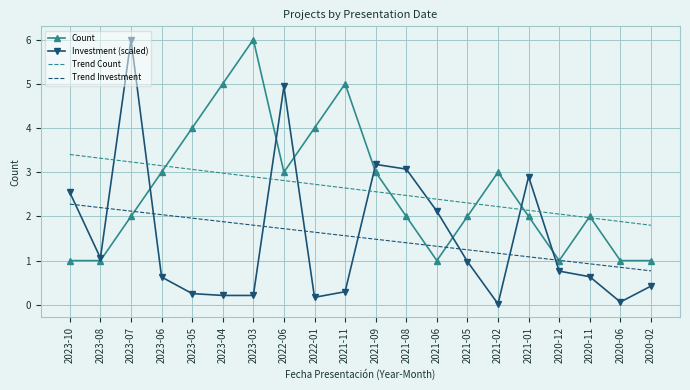

How many times do Trend Count and Investment (scaled) cross each other?

8